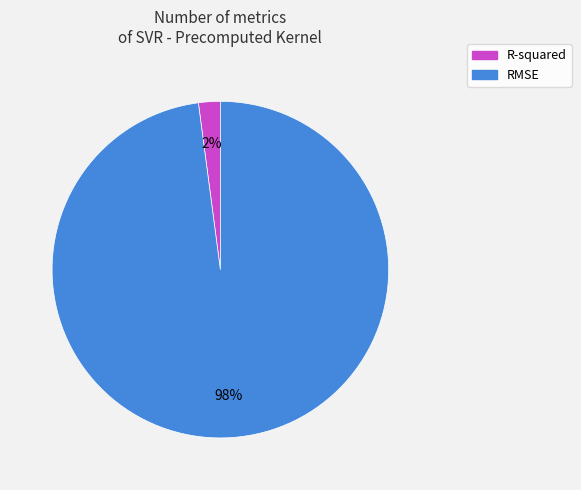

Which slice is the smallest?

R-squared